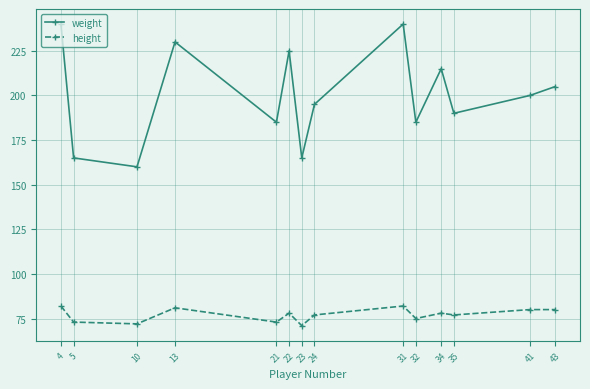

At which label does weight reach its minimum?

10